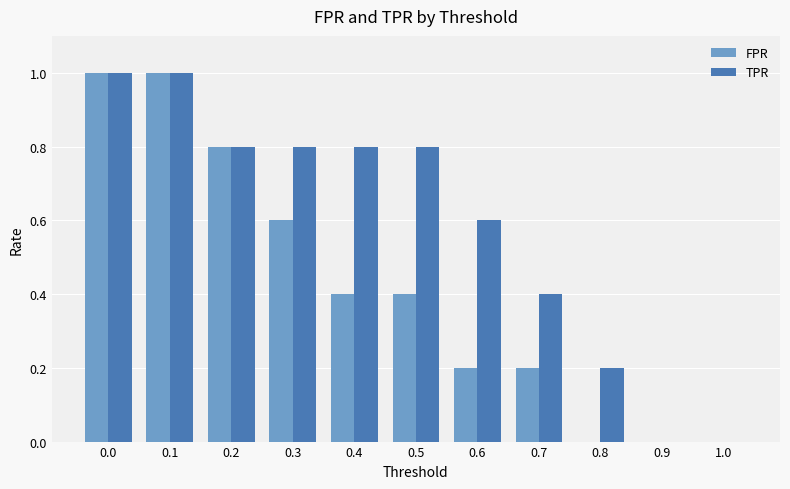

The TPR series shows 0.8 at 0.3. True or false?

True